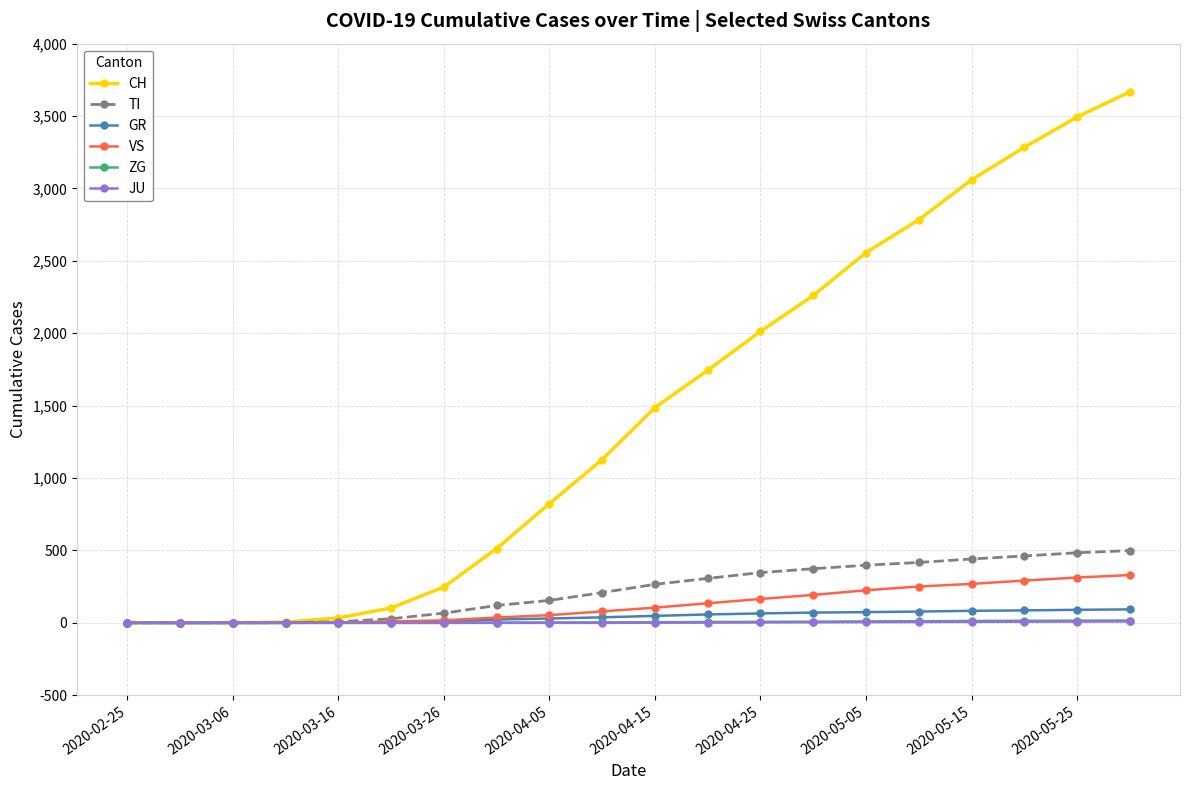

What is the highest value of the CH series?

3667